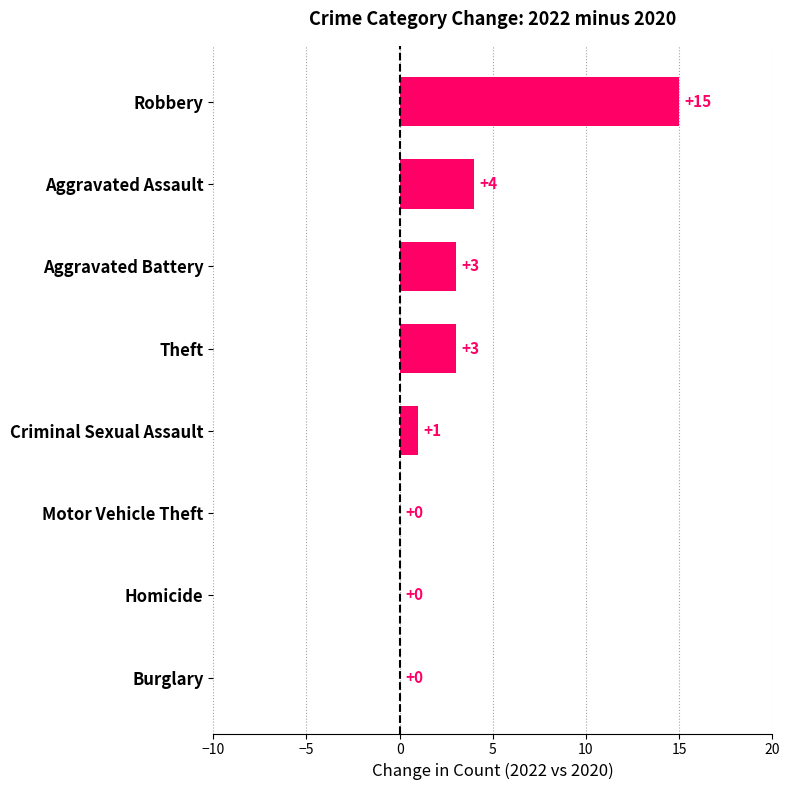

At which label is the value closest to 7?

Aggravated Assault